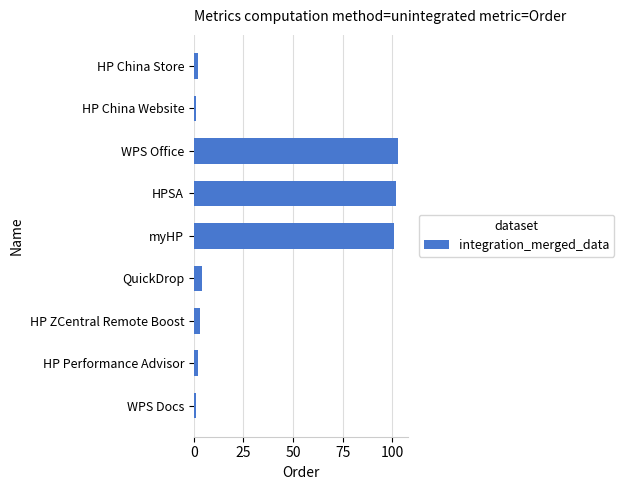

Is it true that the value at myHP is 169?

False